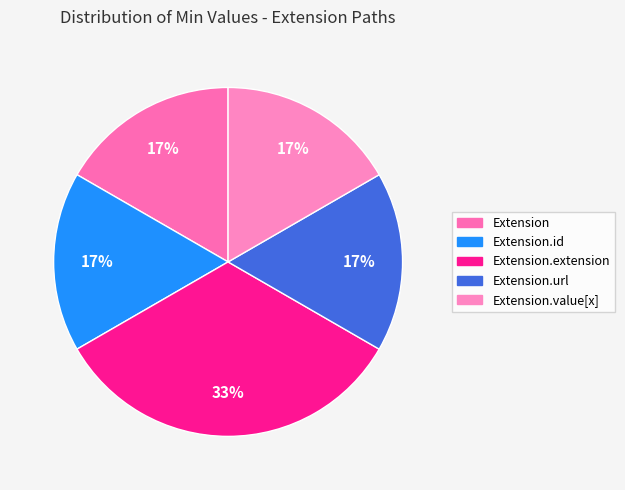

How many slices are in this pie chart?

5